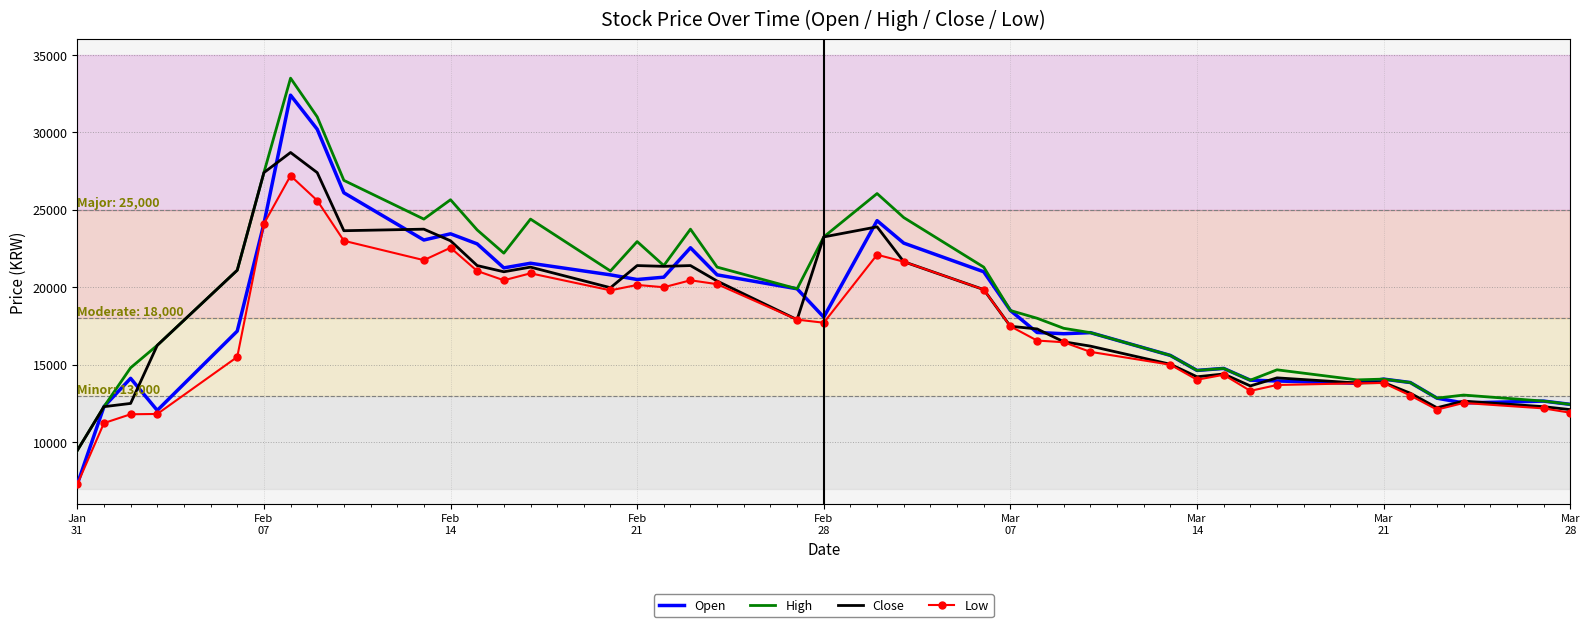

Which series has the largest range (max minus min)?

Open